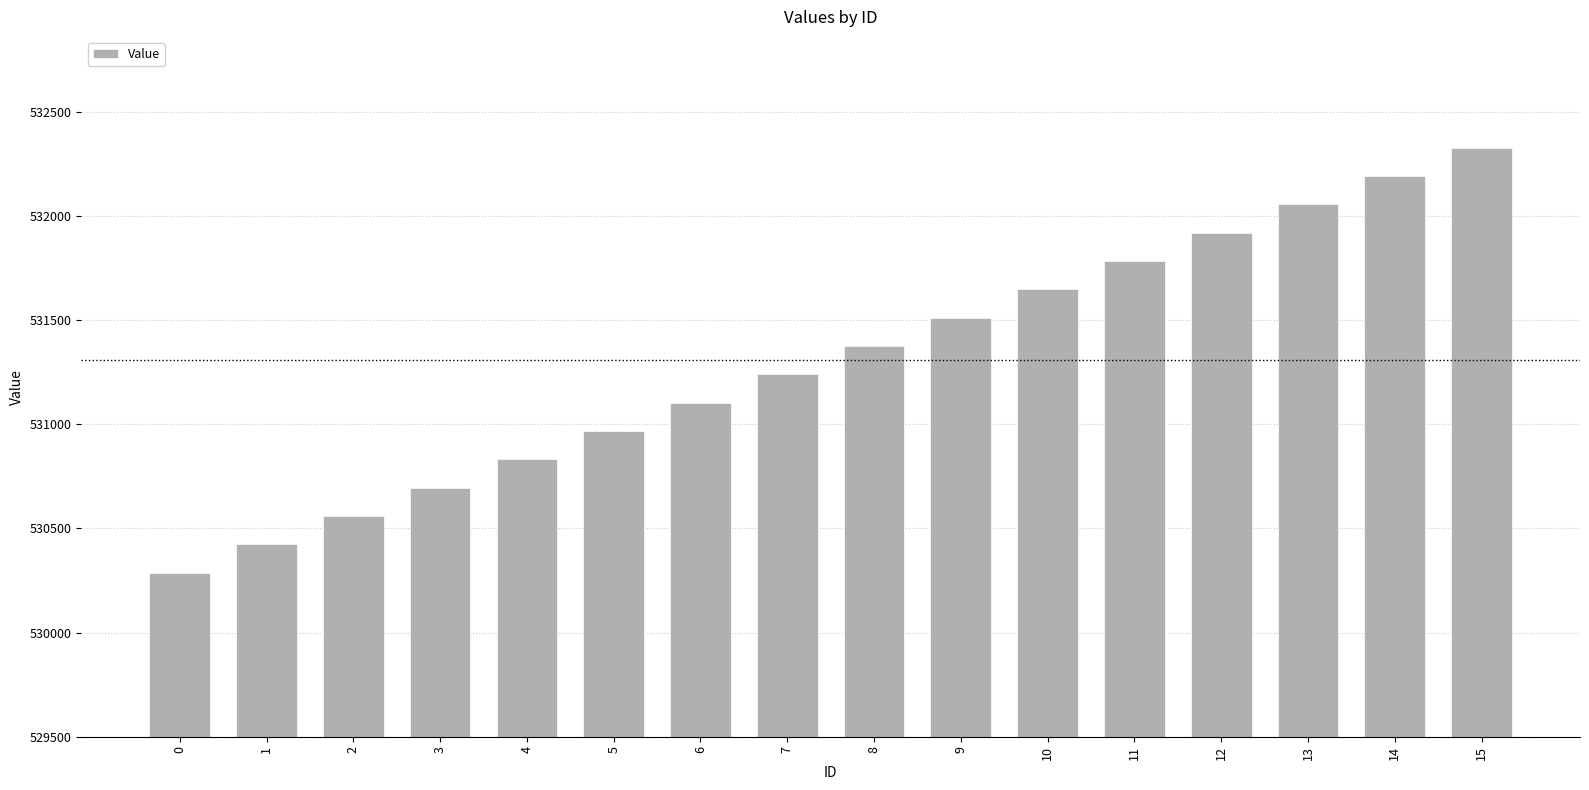

Rank the categories by value from lowest to highest.

0, 1, 2, 3, 4, 5, 6, 7, 8, 9, 10, 11, 12, 13, 14, 15